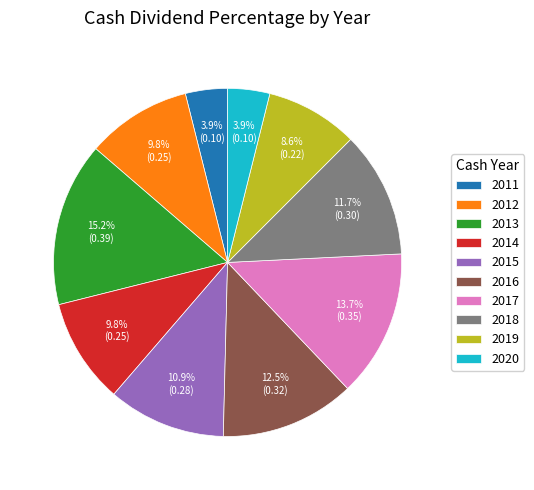

What is the largest slice in the pie chart?

2013